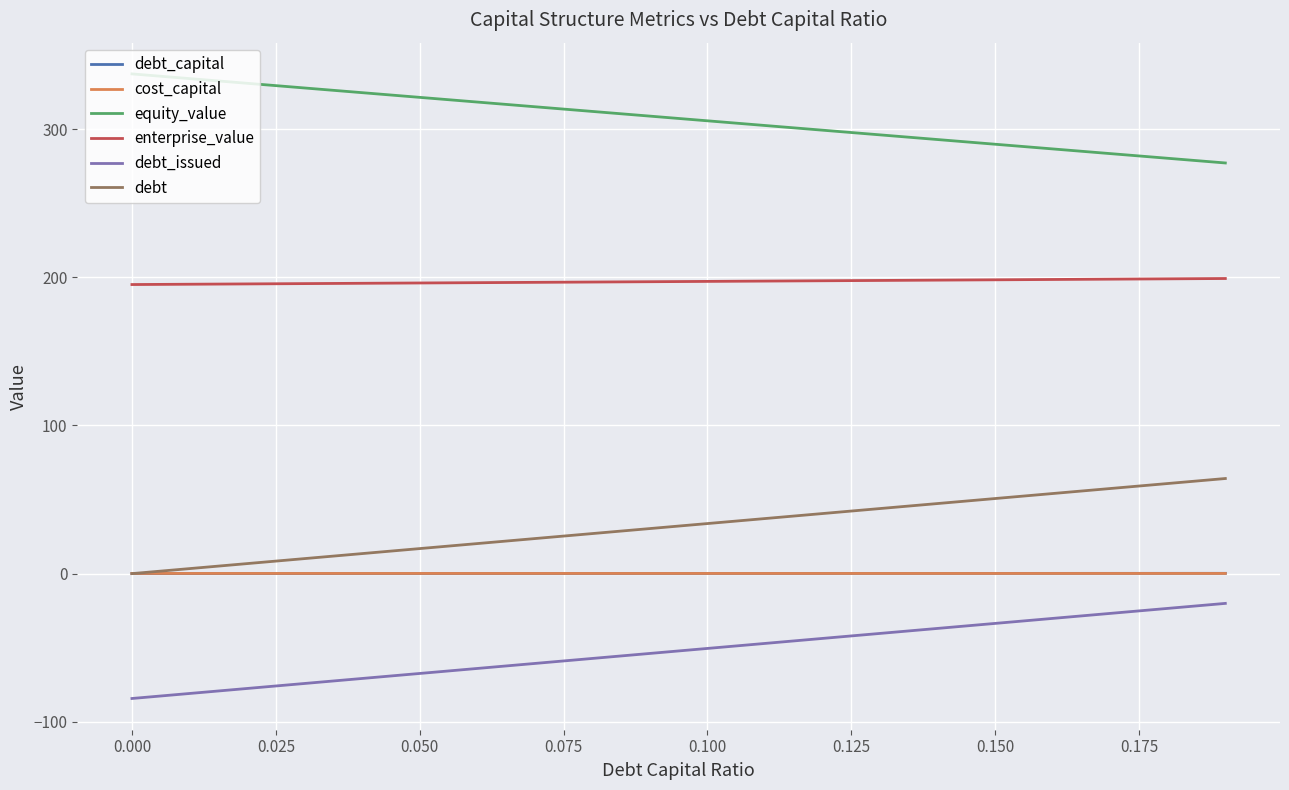

What is the greatest value displayed?

337.3